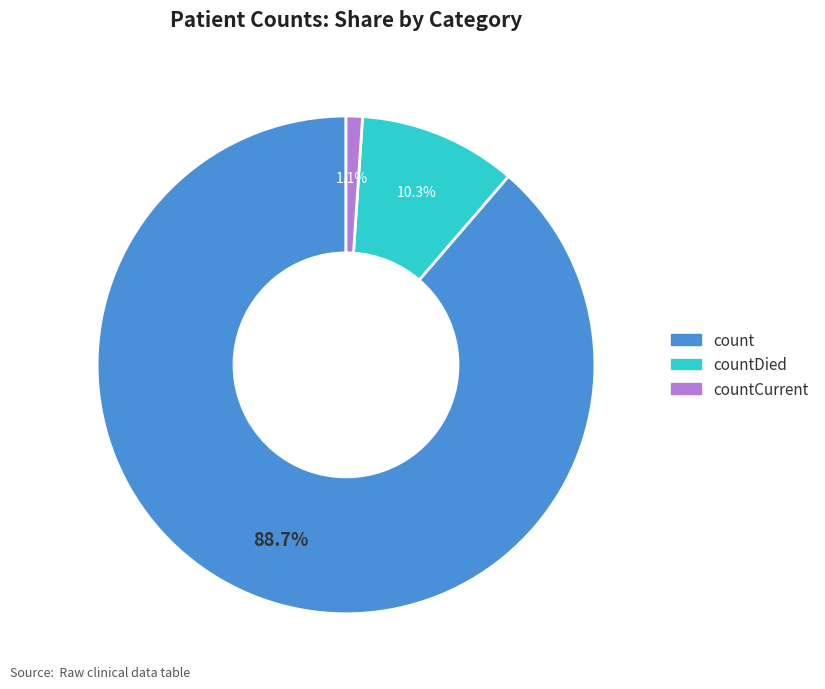

To the nearest percent, what is the difference between the largest and smallest slice percentages?

88%